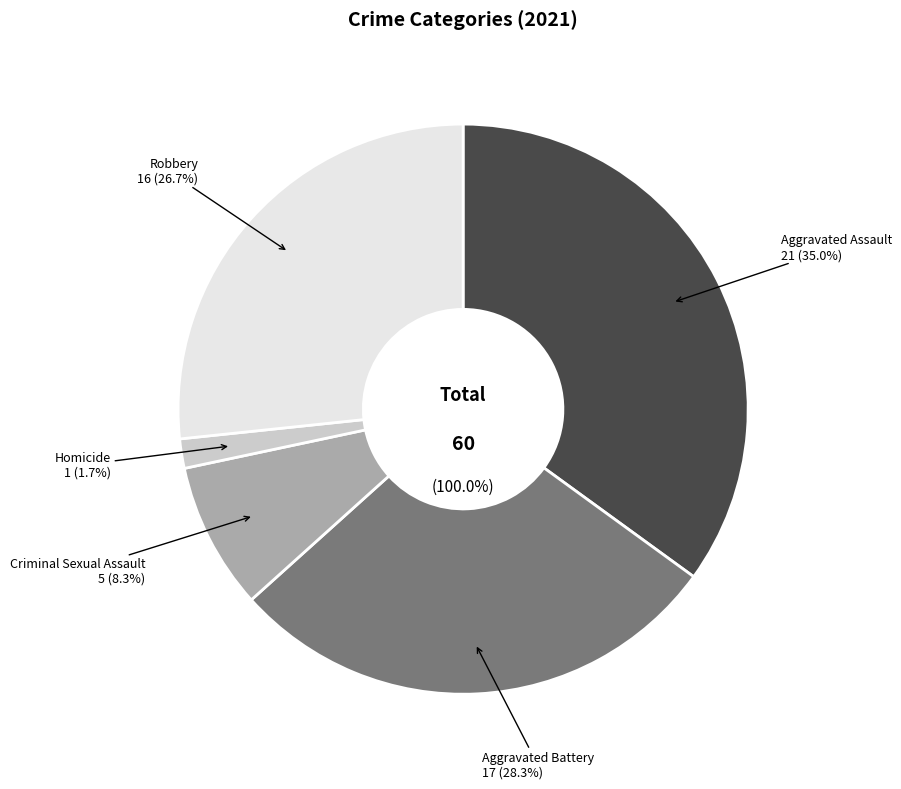

Which slice is the largest?

Aggravated Assault